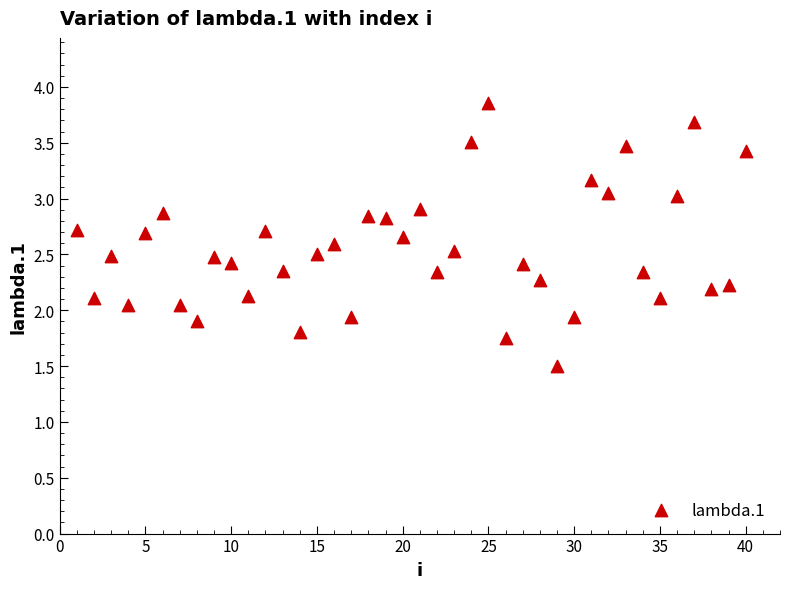

What is the range of X values (max minus min)?

39.0